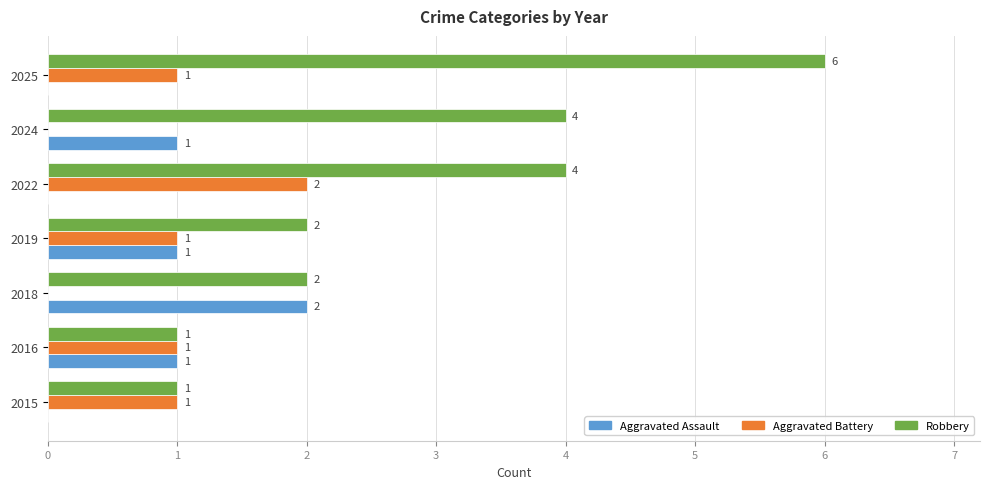

How many Robbery values are between 1 and 4?

6